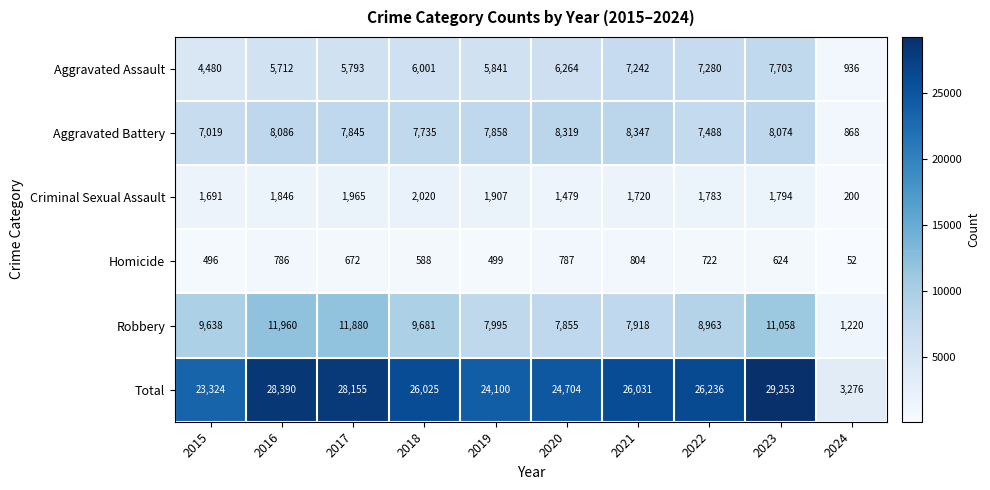

At how many categories does at least one series exceed 18382?

9